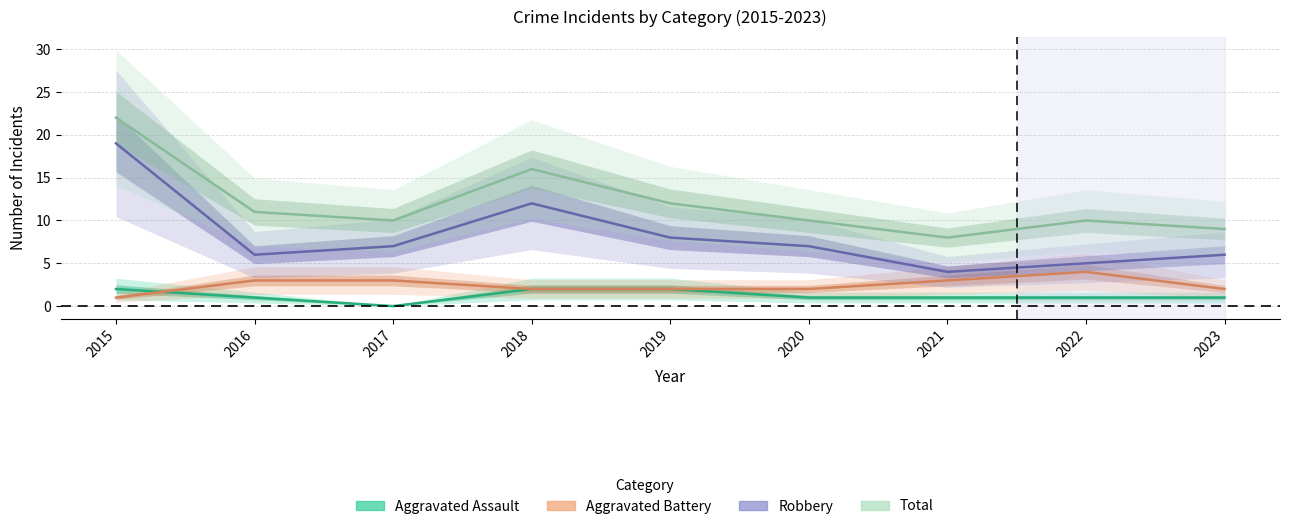

The value of Aggravated Battery at 2016 is 1. True or false?

False